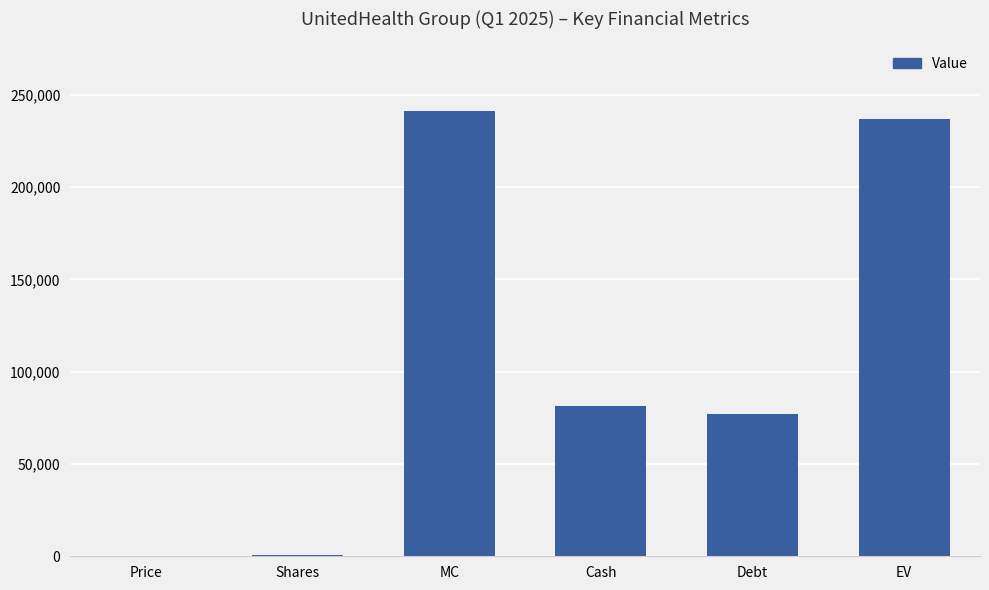

At which label is the value closest to 120732?

Cash